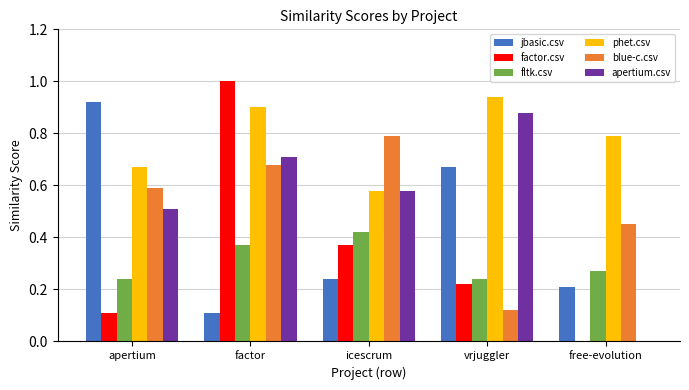

What is the maximum value for blue-c.csv?

0.8